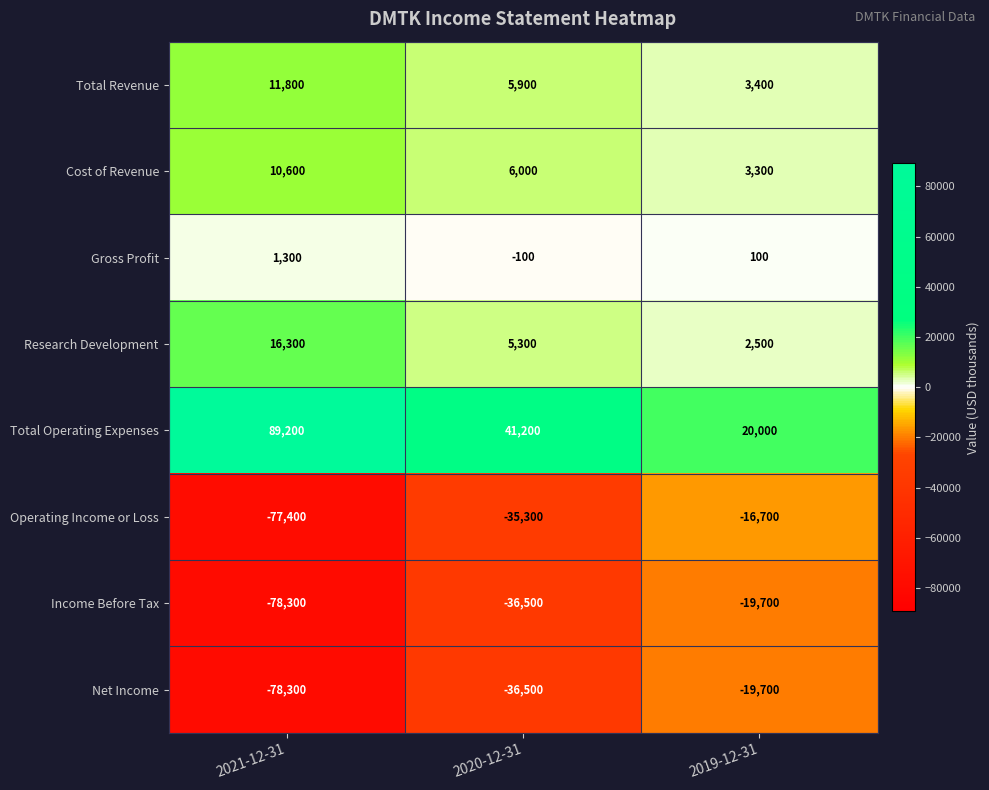

How many data points does each series have?

3